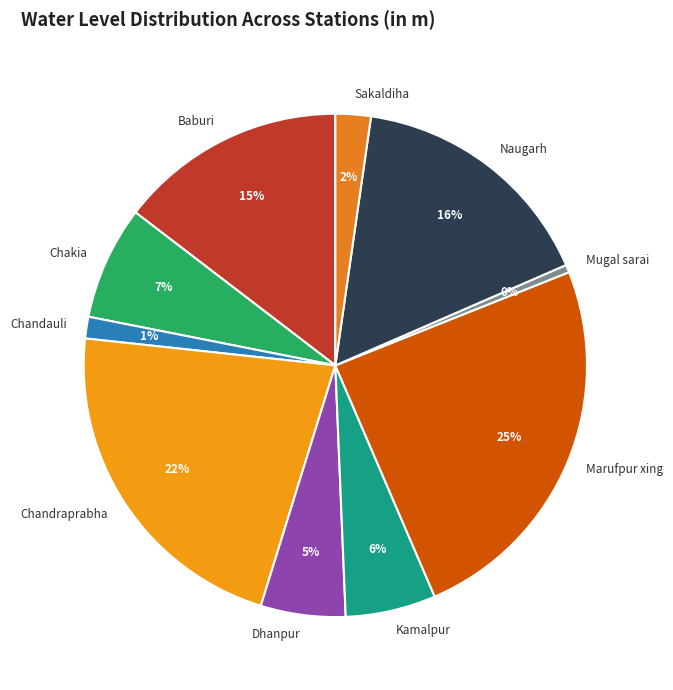

Between Naugarh and Marufpur xing, which is larger?

Marufpur xing